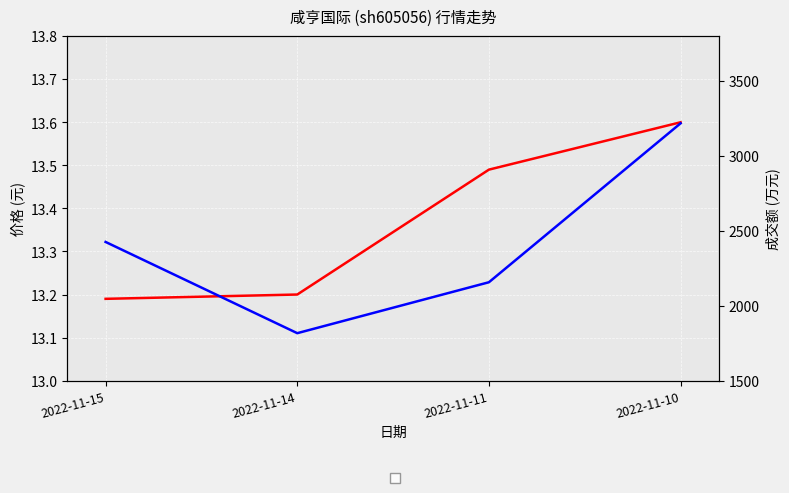

What is the sum of the 成交额(万元) values at 2022-11-15 and 2022-11-11?

4583.0